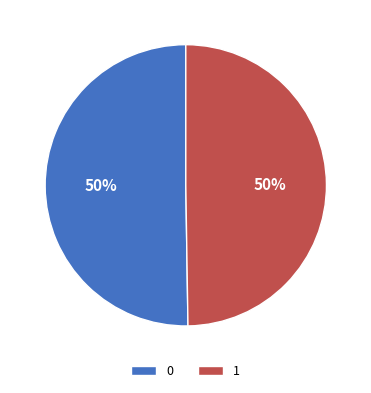

Do 0 and 1 together represent more than half of the pie?

Yes